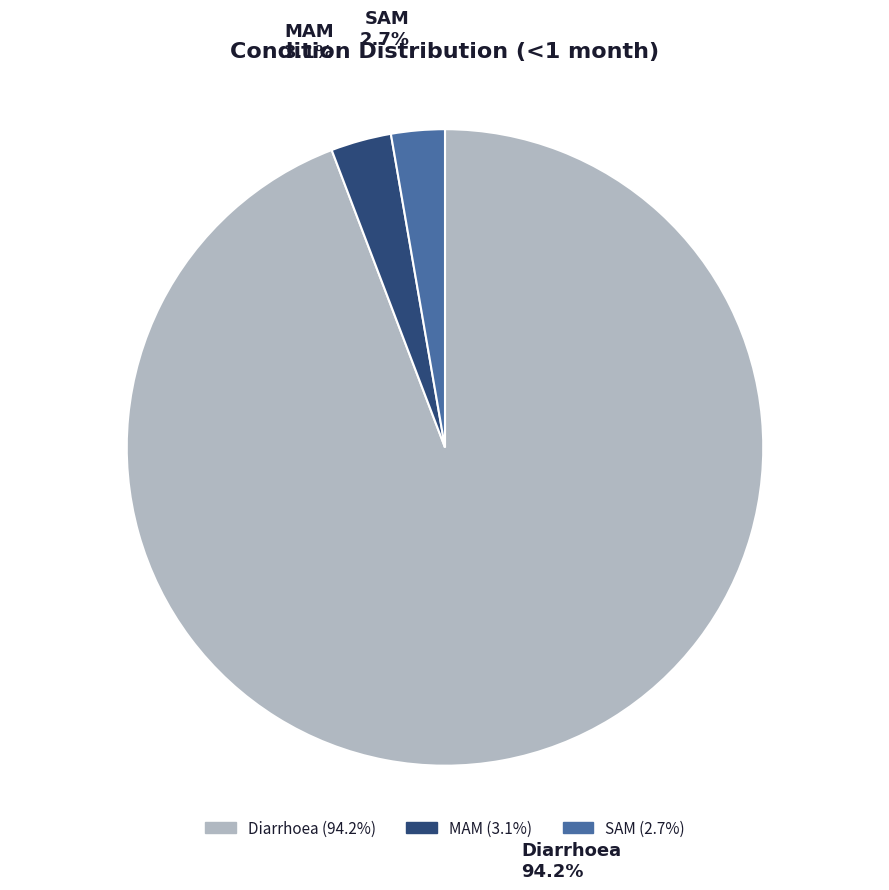

To the nearest percent, what is the average slice percentage?

33%